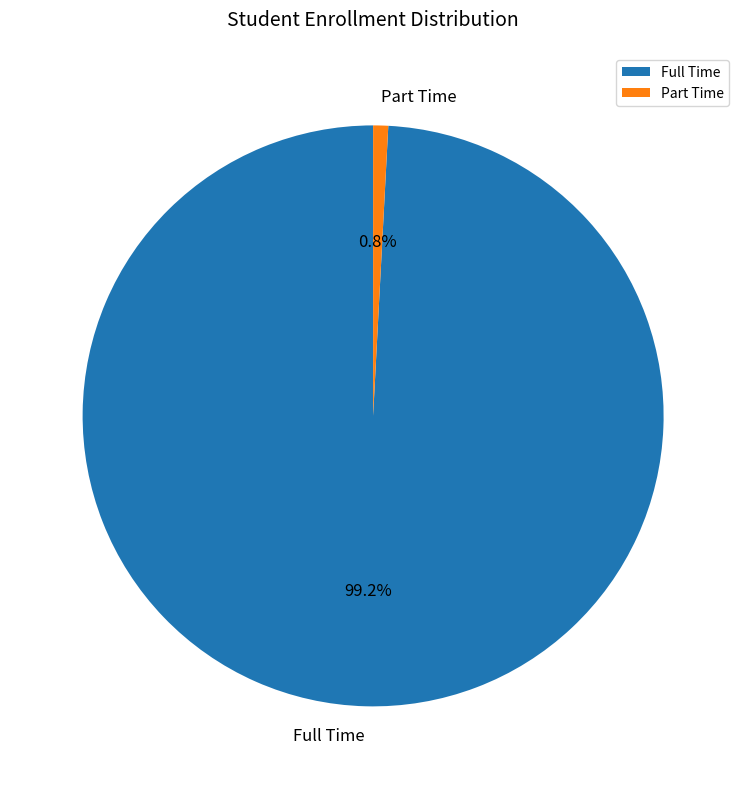

What is the smallest slice in the pie chart?

Part Time